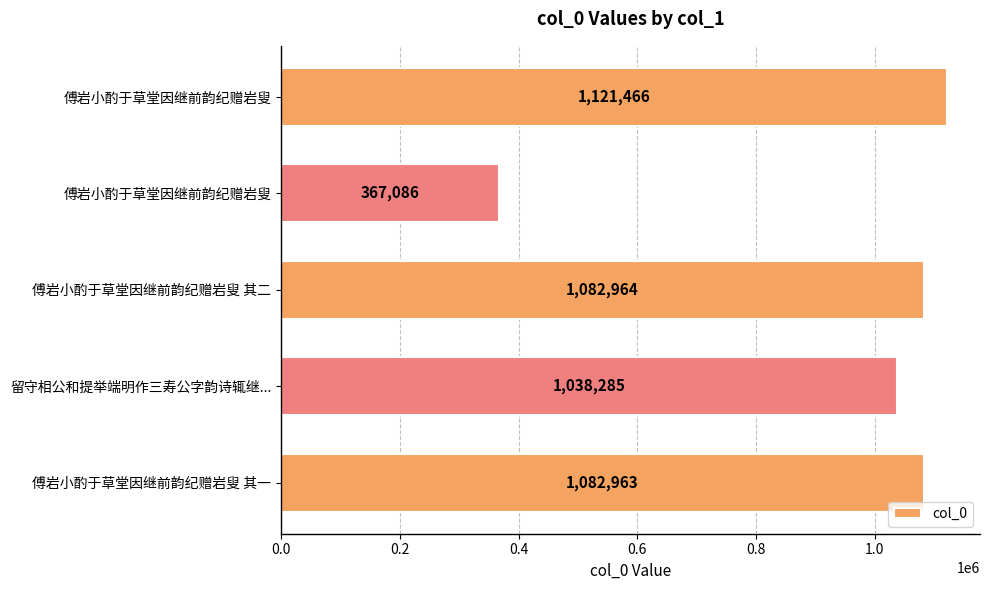

How many data points does each series have?

5